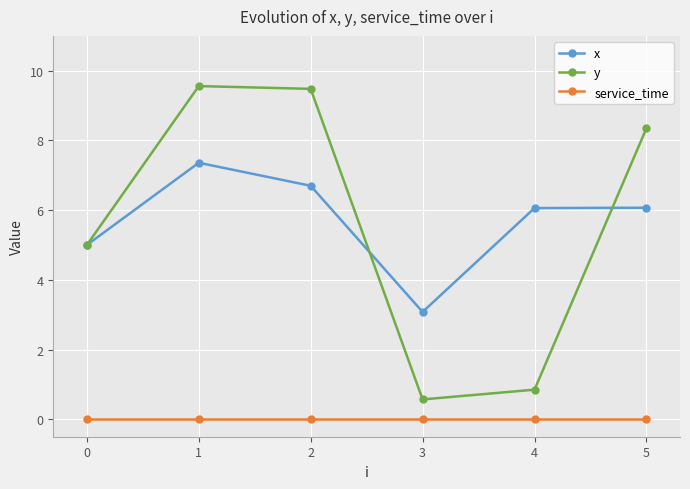

What is the value of the y point at the 2nd from the left?

9.6